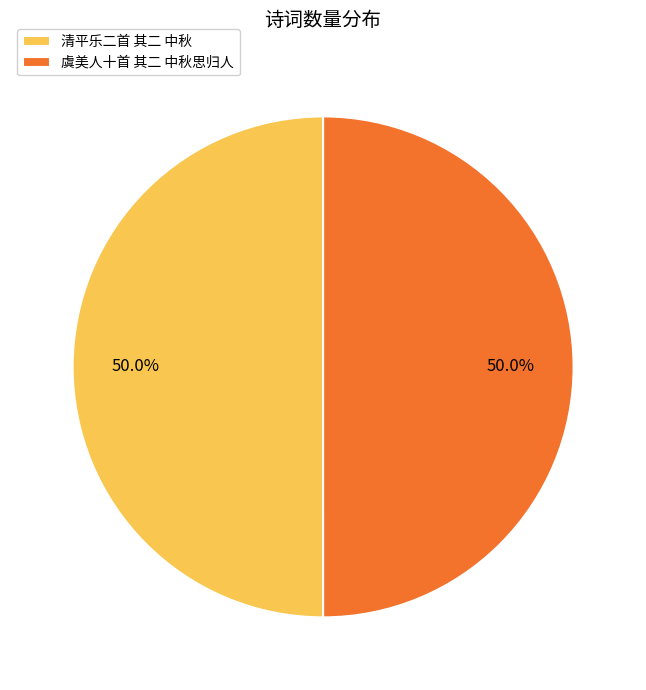

Do 虞美人十首 其二 中秋思归人 and 清平乐二首 其二 中秋 together represent more than half of the pie?

Yes